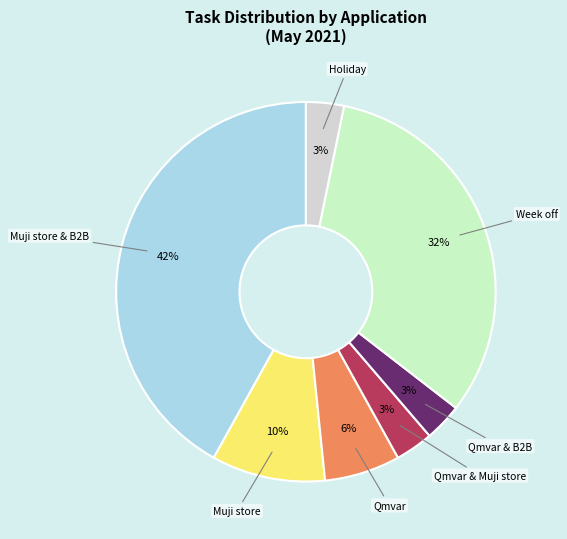

How many segments does this pie chart have?

7